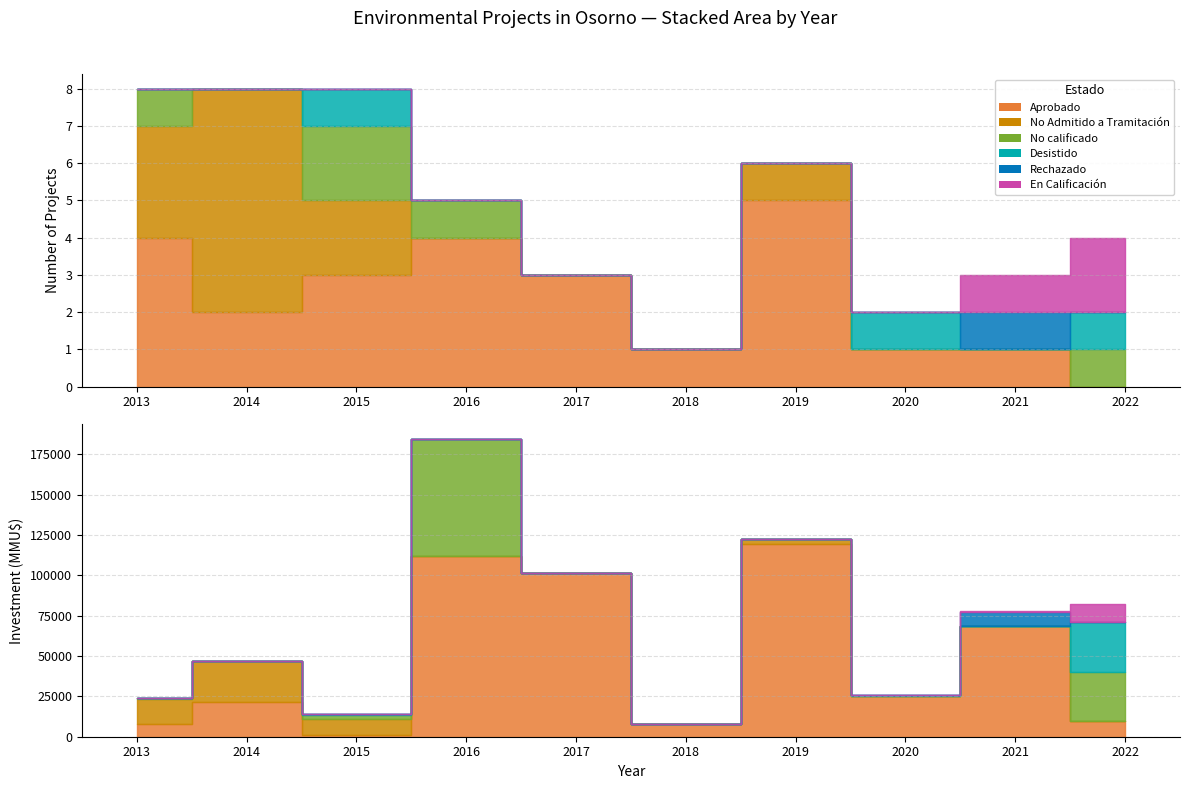

What is the difference between the maximum and minimum values in the No calificado series?

2